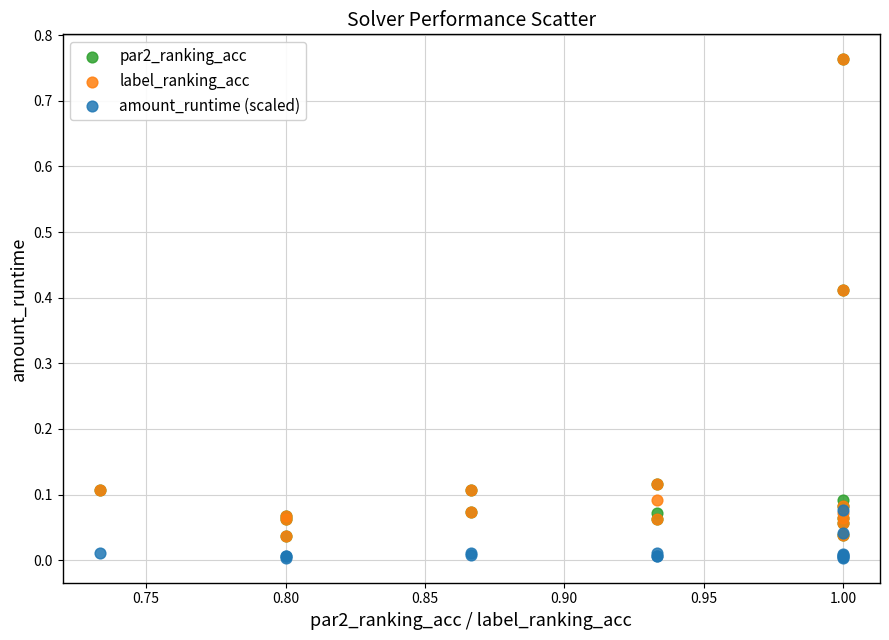

Which series contains the lowest Y value?

amount_runtime (scaled)